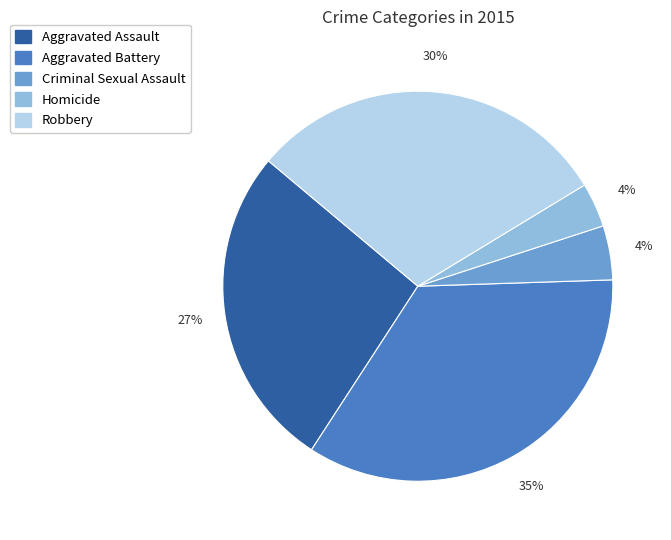

Is it true that Aggravated Battery is 21% of the pie?

False